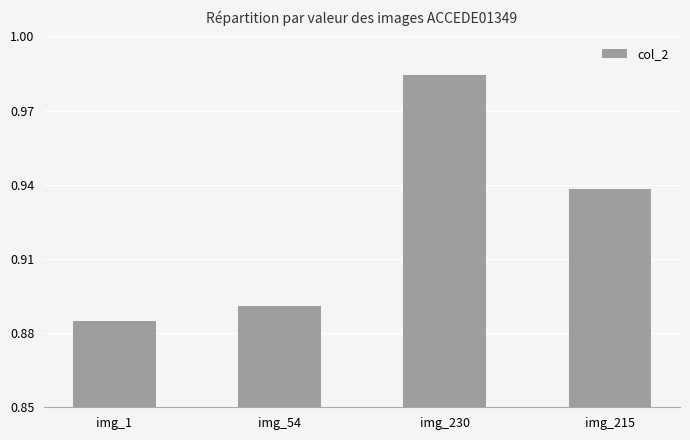

The chart shows a value of 0.4 at img_54. True or false?

False